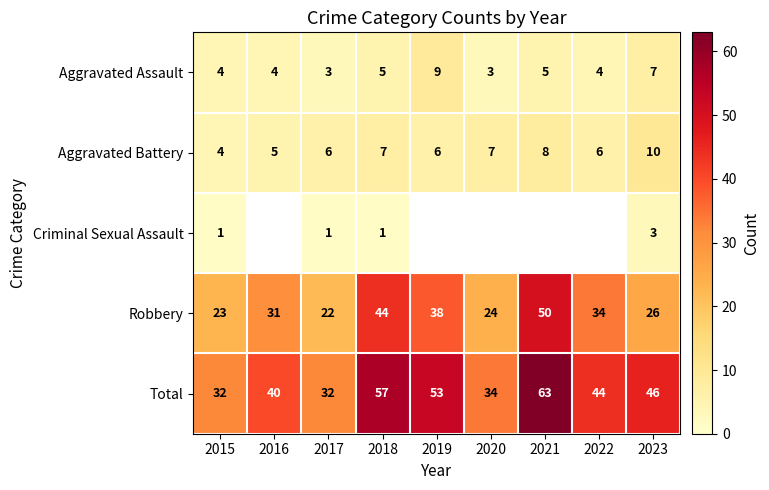

What is the approximate value of Aggravated Battery at 2023?

10